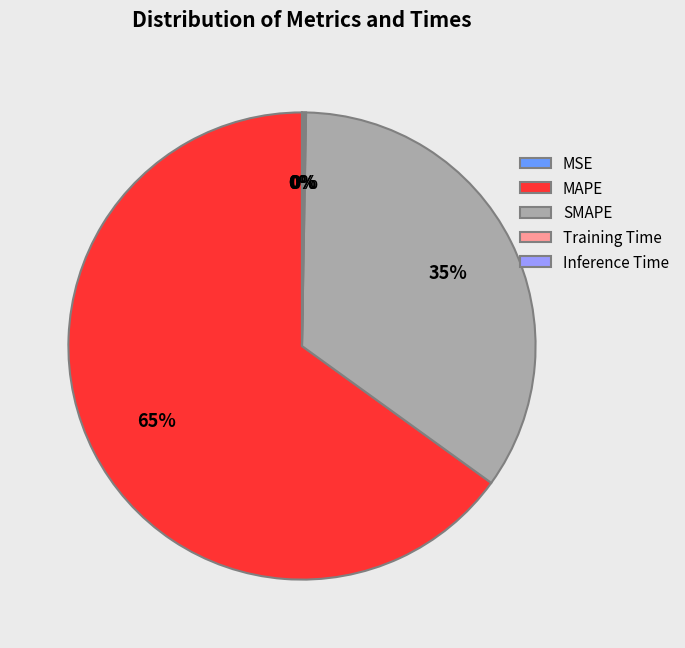

Is it true that MAPE is 65% of the pie?

True